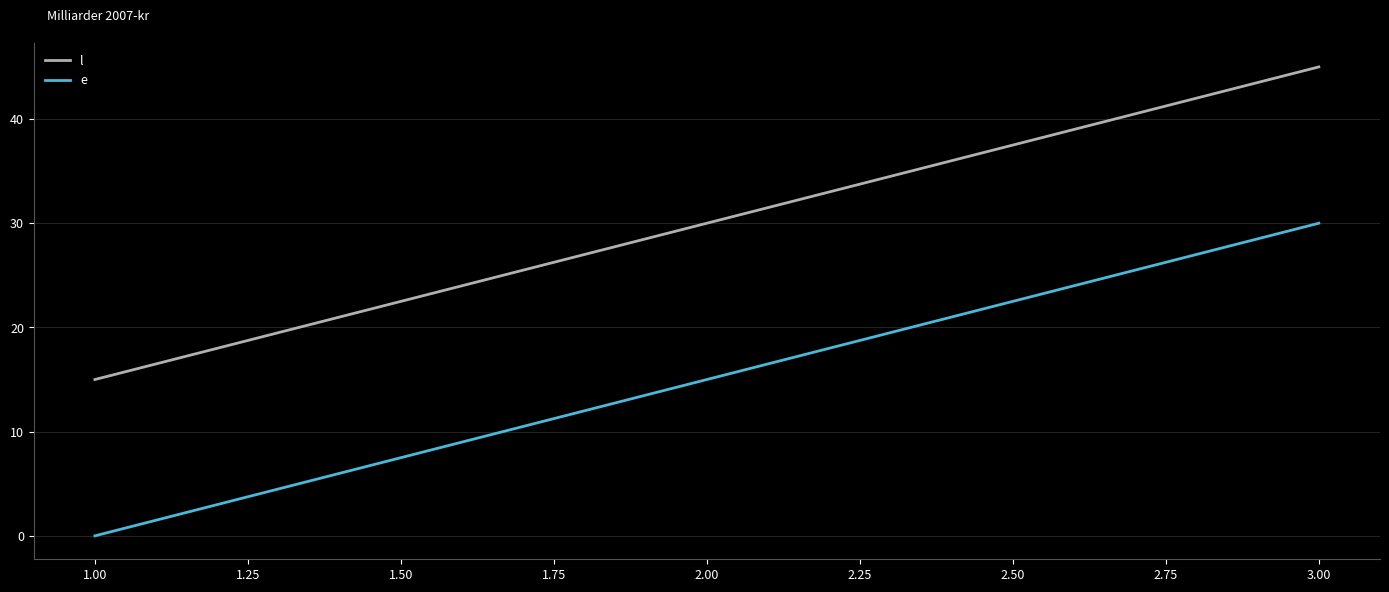

At how many categories does at least one series exceed 7?

3